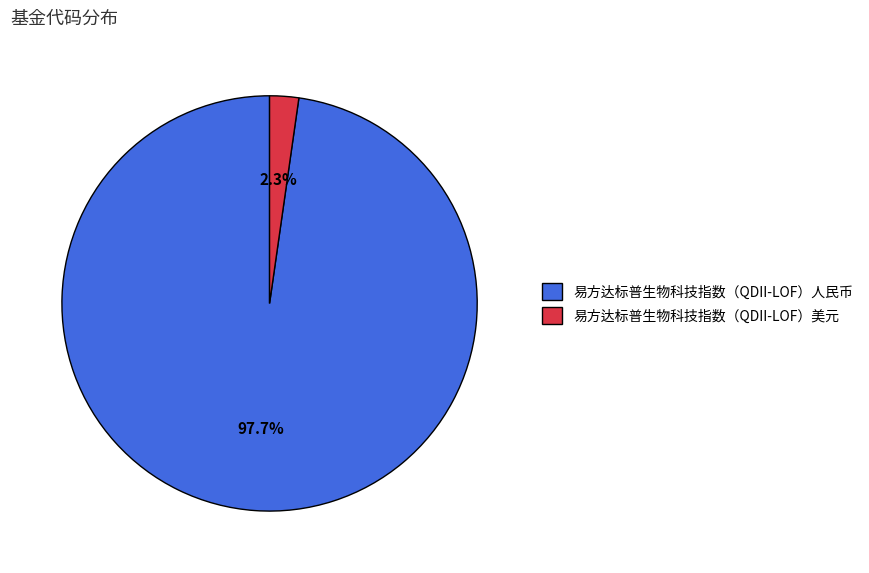

Rank the categories by value from lowest to highest.

易方达标普生物科技指数（QDII-LOF）美元, 易方达标普生物科技指数（QDII-LOF）人民币